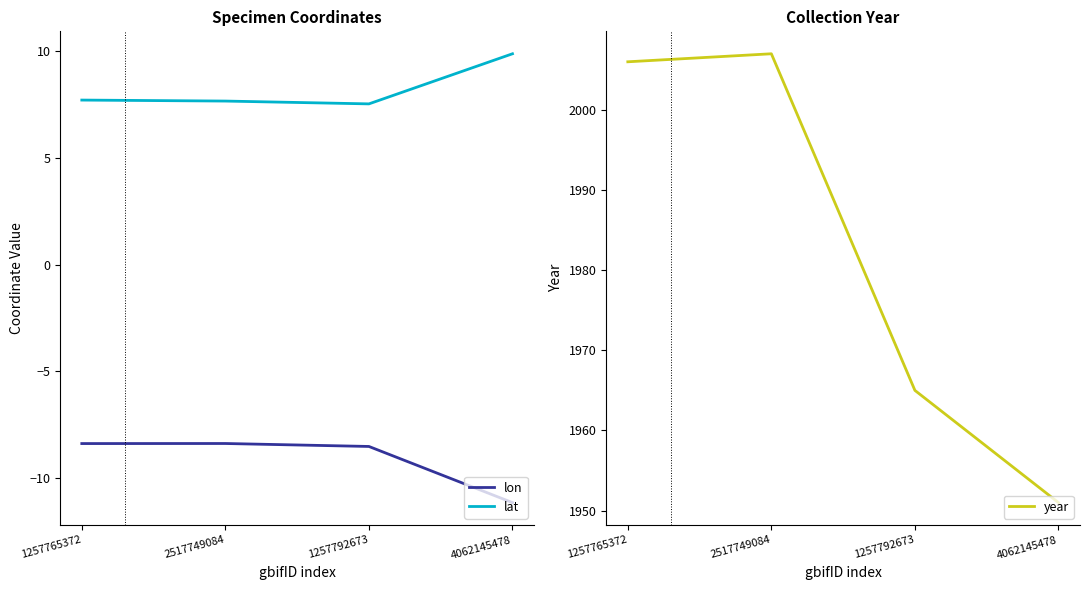

How many lines are shown in the chart?

3